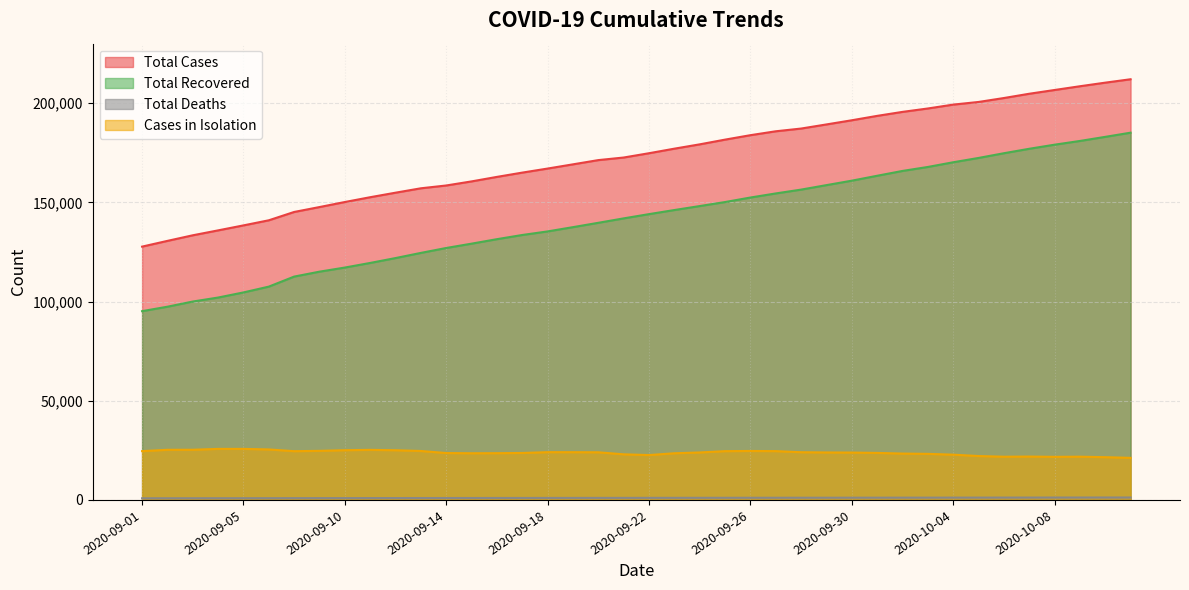

True or false: cases_in_isolation and cases_total cross at least once.

False